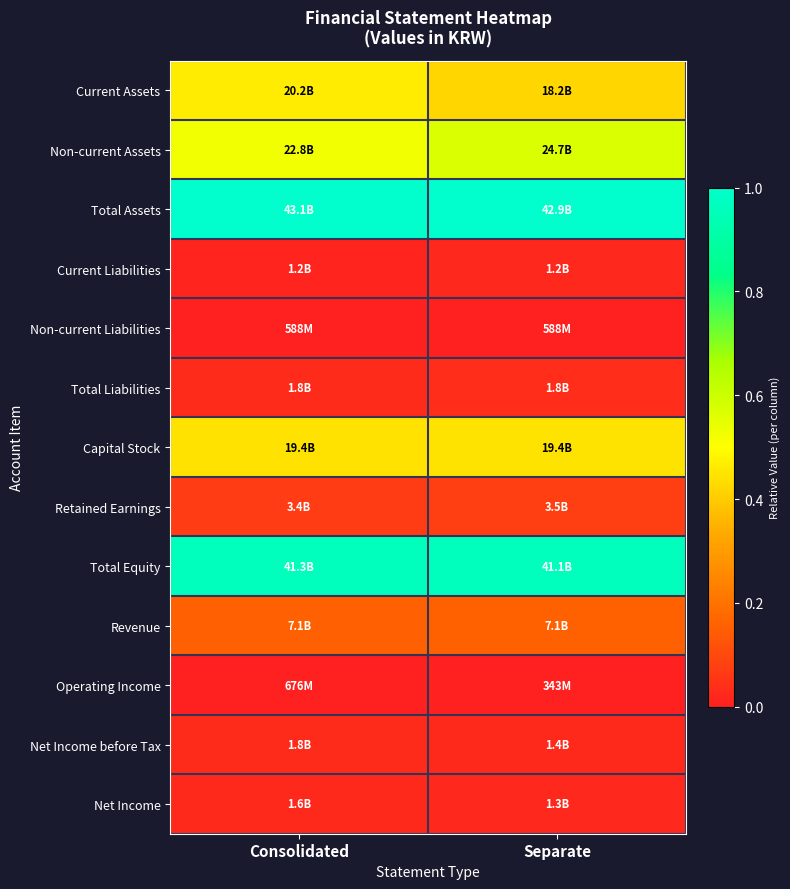

Rank the series at Consolidated from highest to lowest value.

Total Assets, Total Equity, Non-current Assets, Current Assets, Capital Stock, Revenue, Retained Earnings, Total Liabilities, Net Income before Tax, Net Income, Current Liabilities, Operating Income, Non-current Liabilities